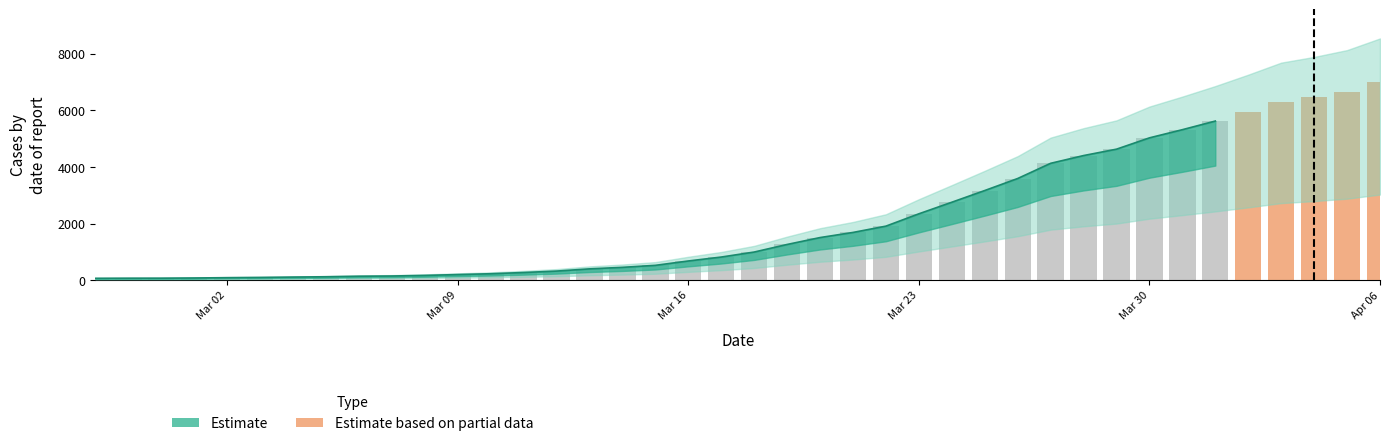

The value at Mar 23 is 9326. True or false?

False